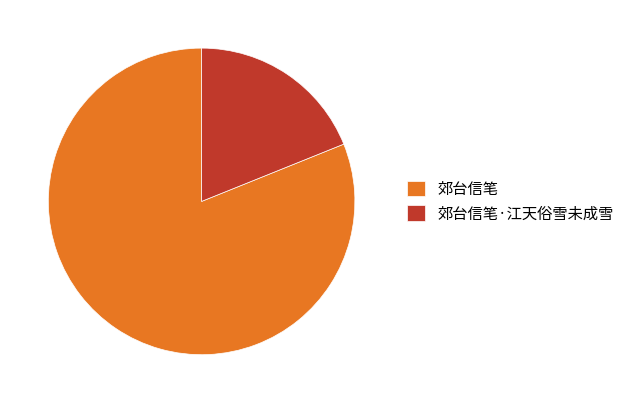

How many segments does this pie chart have?

2